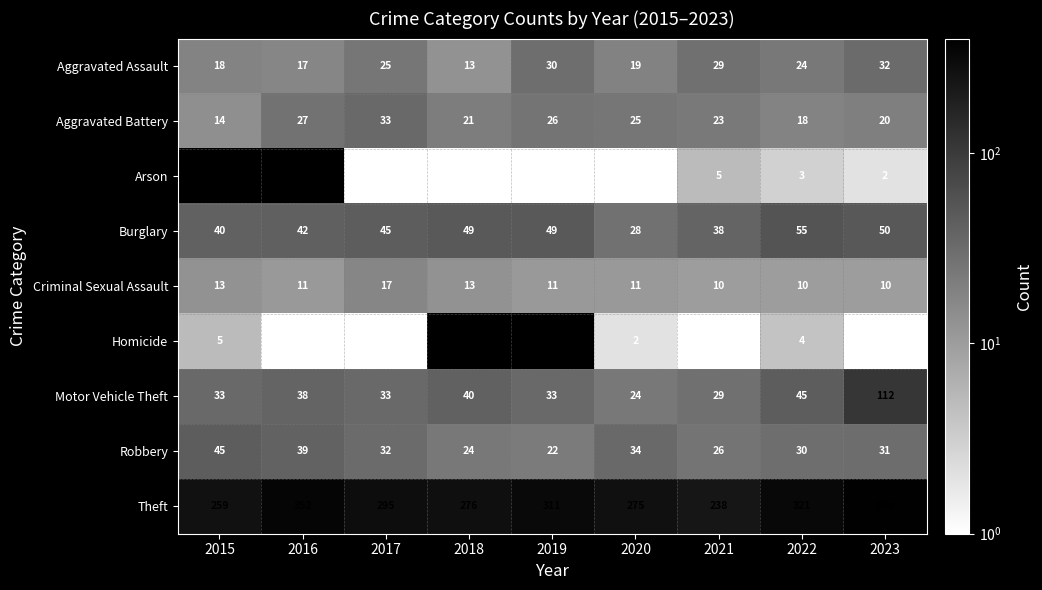

Is the value of Aggravated Battery at 2022 greater than the value of Homicide at 2023?

Yes